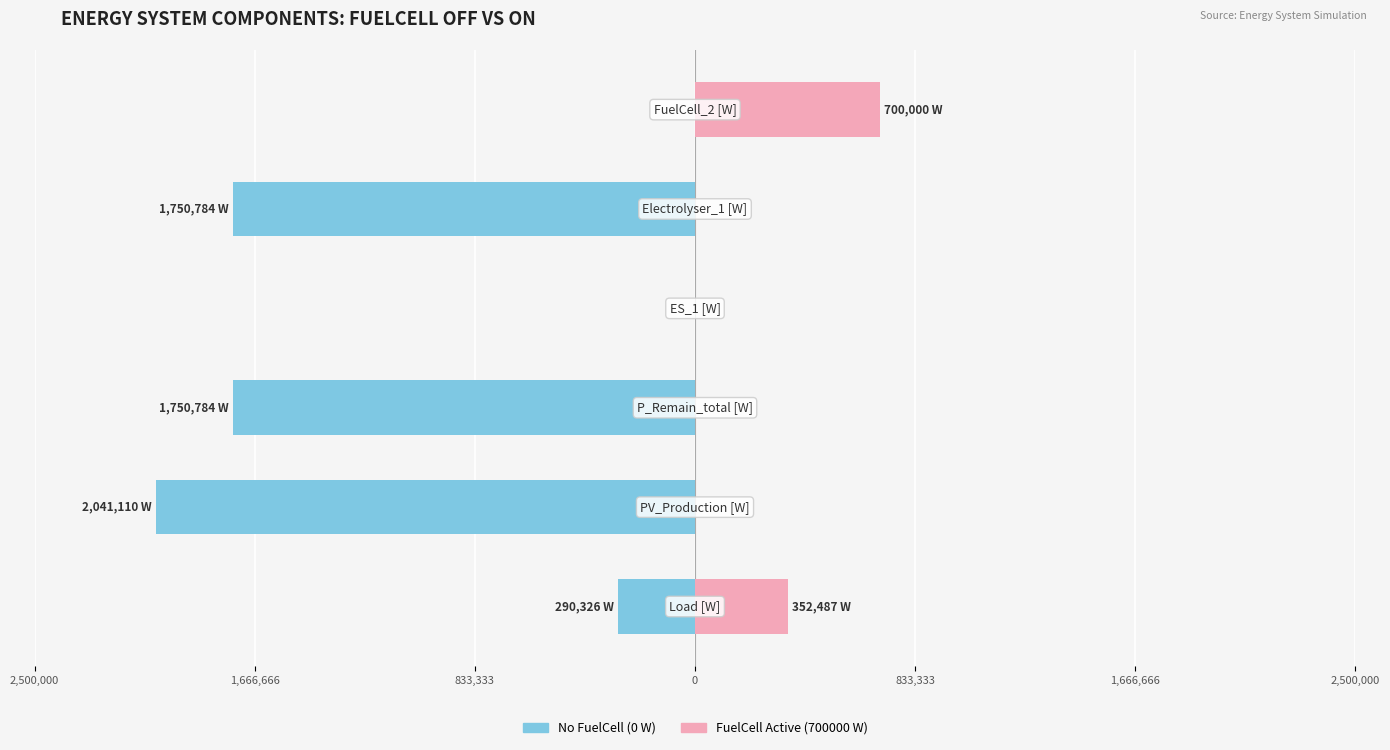

How many groups of bars are there?

6